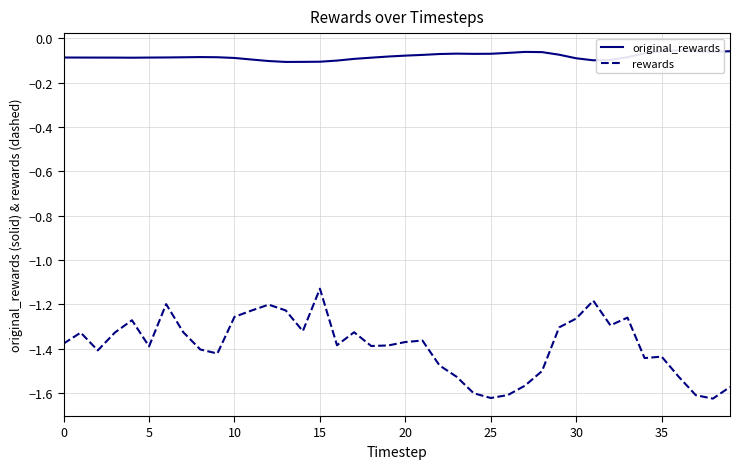

Where is rewards nearest to the value -1?

15